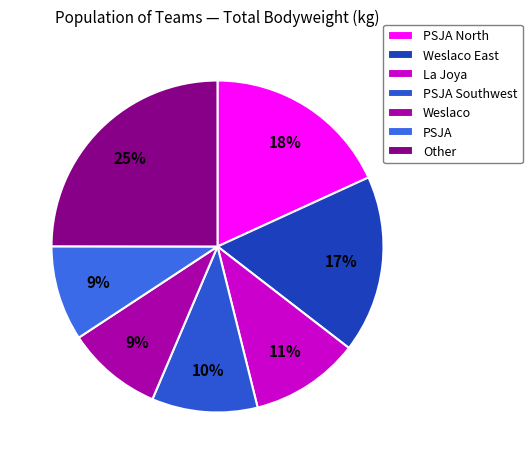

To the nearest percent, what is the difference between the largest and smallest slice percentages?

16%